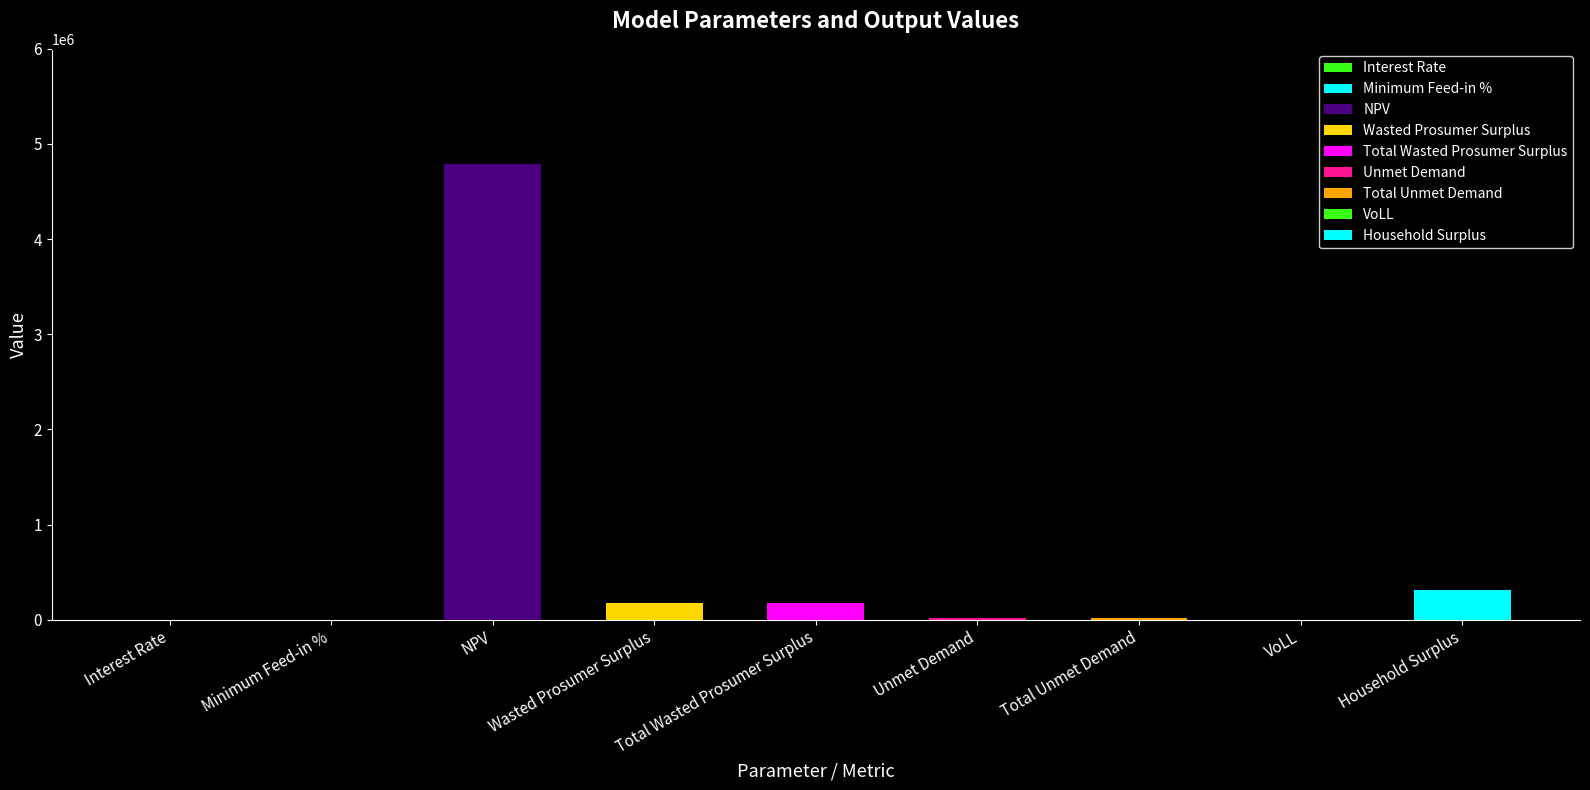

Reading left to right, what are all the values shown in this chart?

Interest Rate=0.1	Minimum Feed-in %=0.1	NPV=4794782.2	Wasted Prosumer Surplus=173398.7	Total Wasted Prosumer Surplus=173398.7	Unmet Demand=21535.7	Total Unmet Demand=21535.7	VoLL=0.7	Household Surplus=313641.1